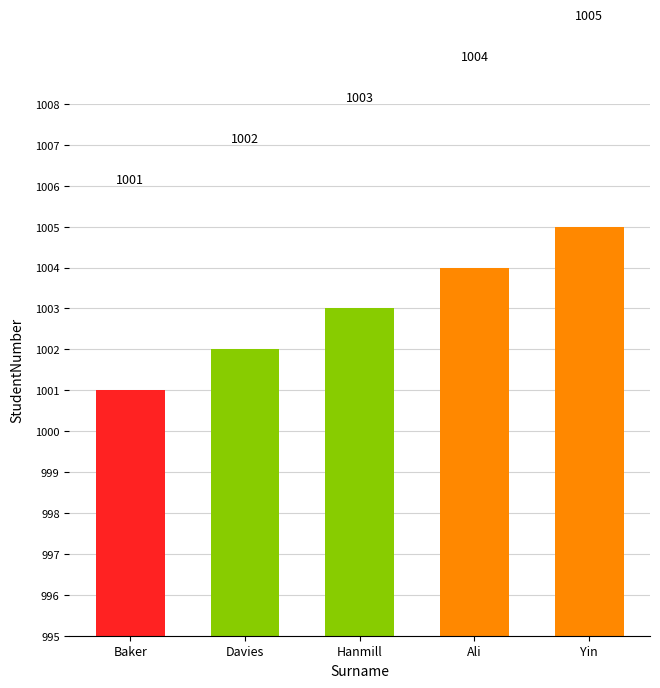

What is the approximate value at Ali?

1004